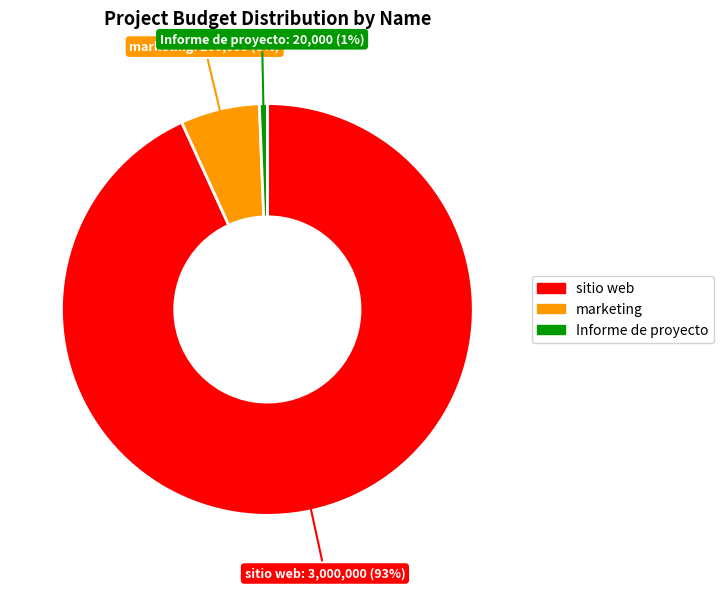

Count the number of slices in the pie.

3